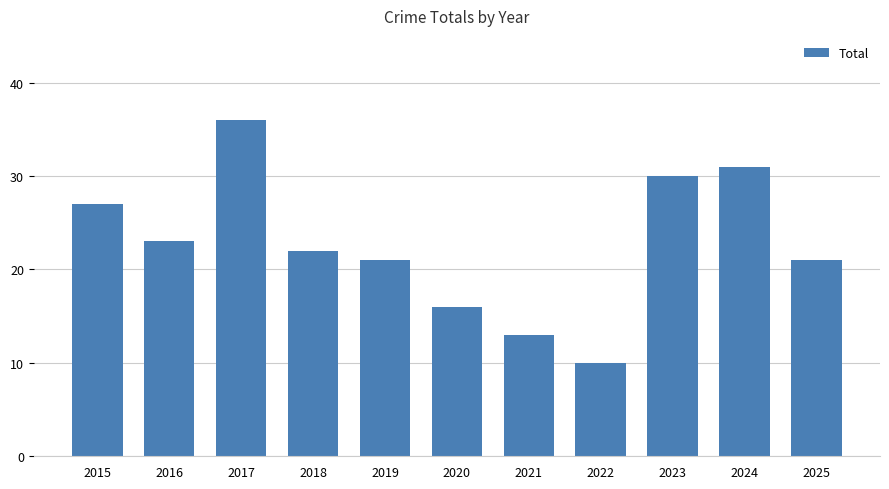

What is the change in value from 2020 to 2022?

-6